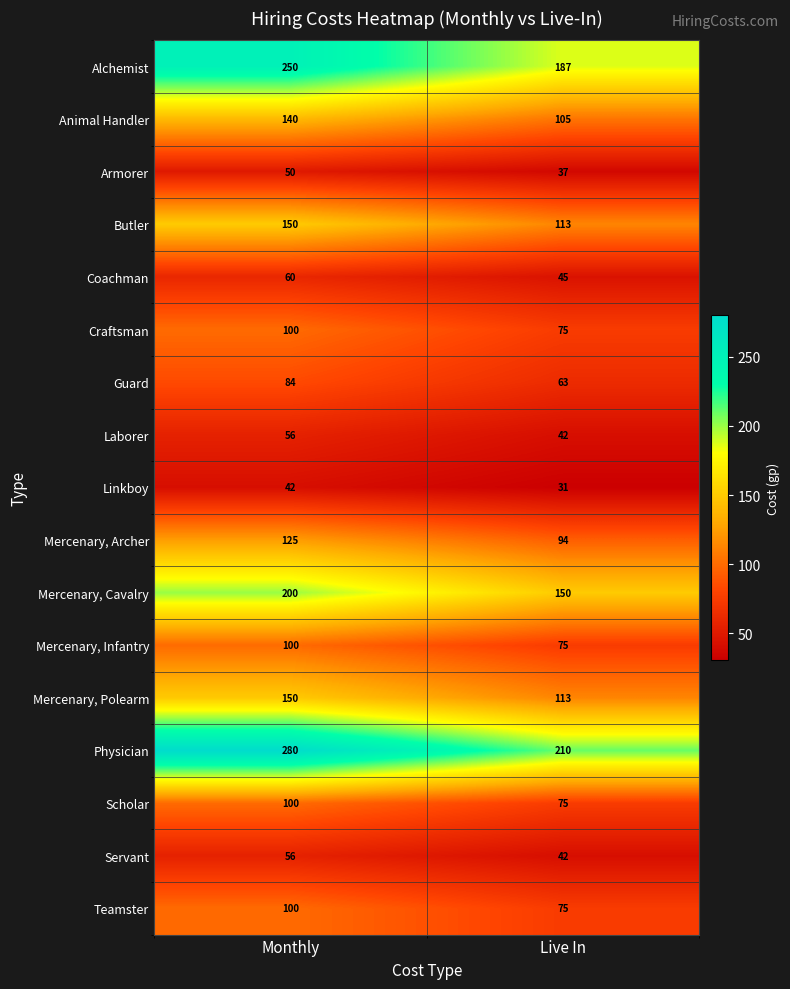

How many distinct data groups are displayed?

17